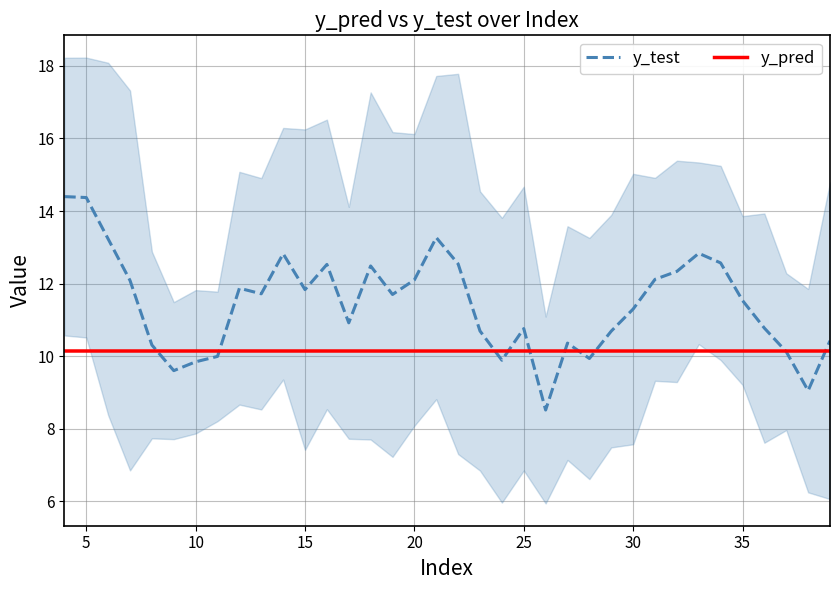

Is this an area chart (filled region under the line)?

No